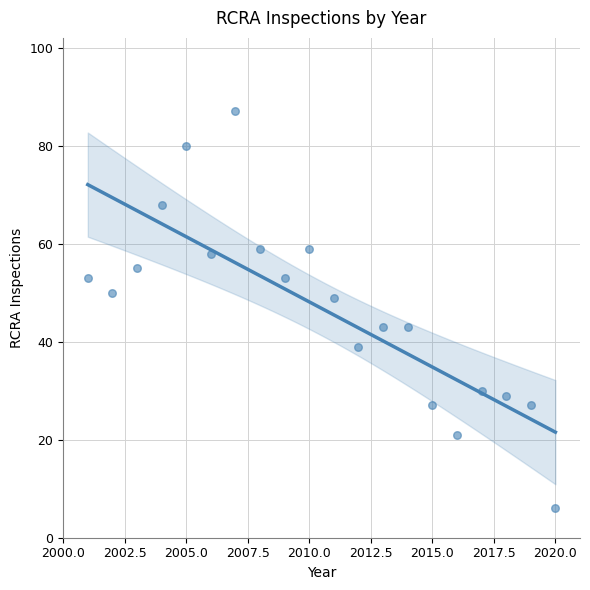

What is the range of X values (max minus min)?

19